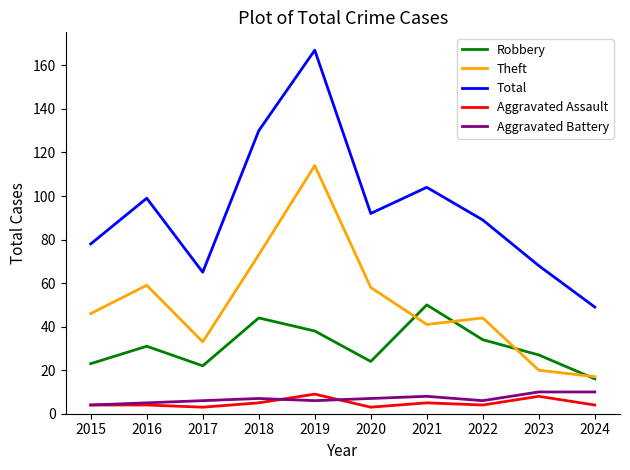

What are all the series names shown in the legend?

Robbery, Theft, Total, Aggravated Assault, Aggravated Battery